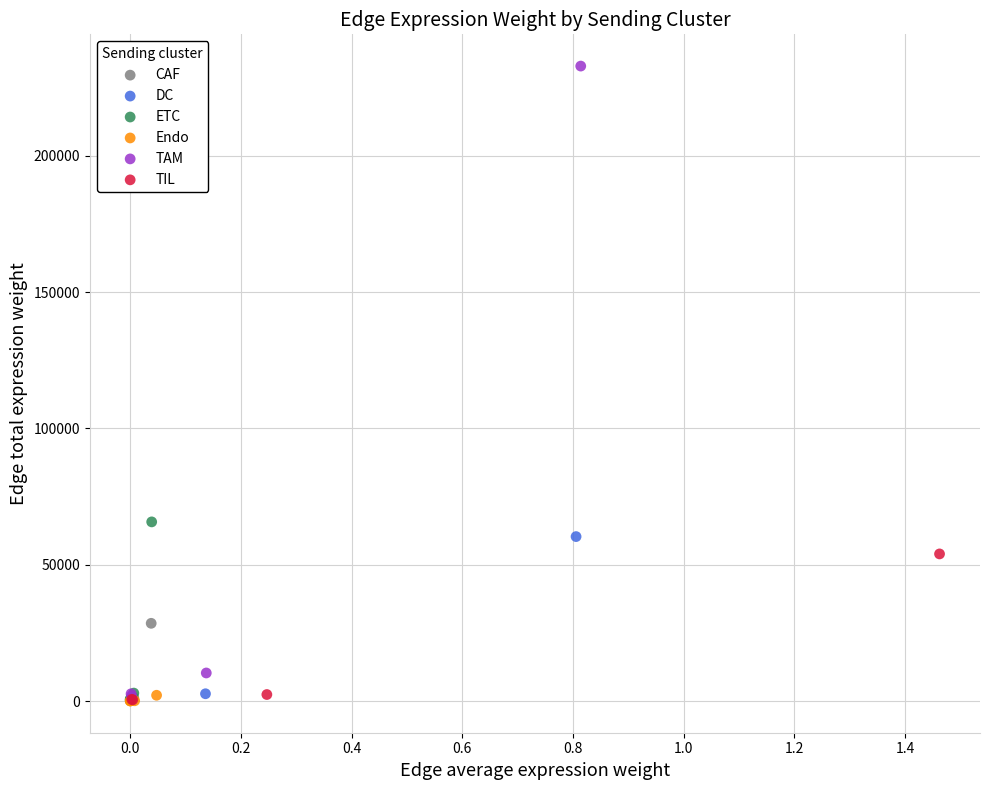

Which series has the widest spread of Y values?

TAM